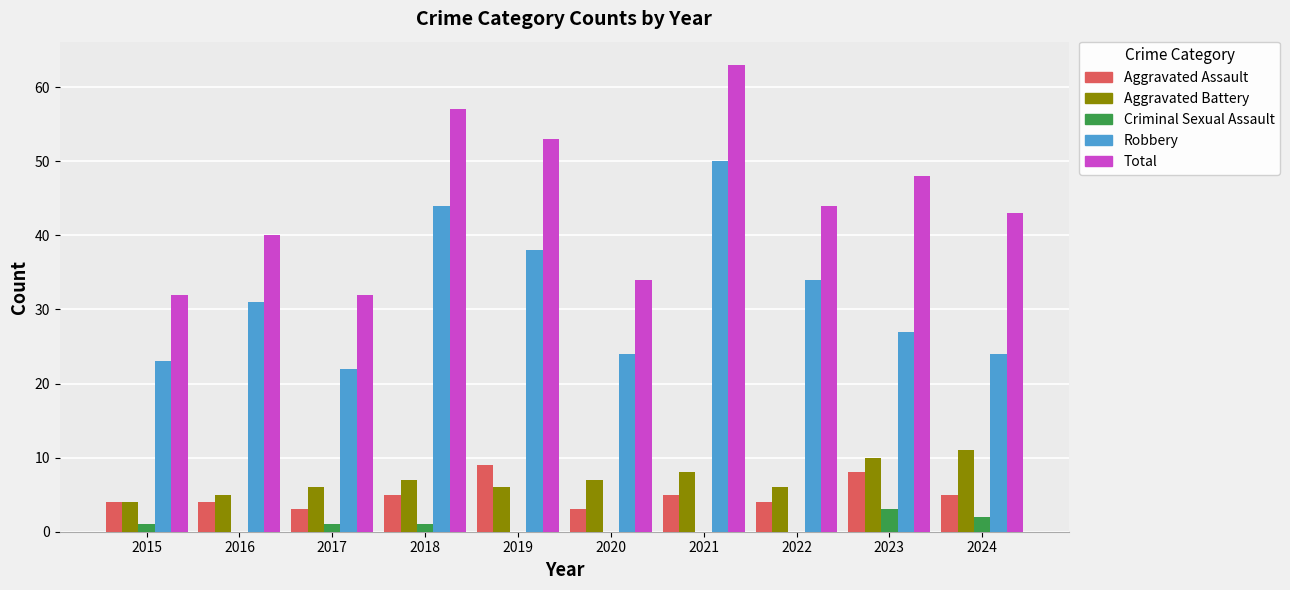

Is it true that Total equals 76 at 2024?

False